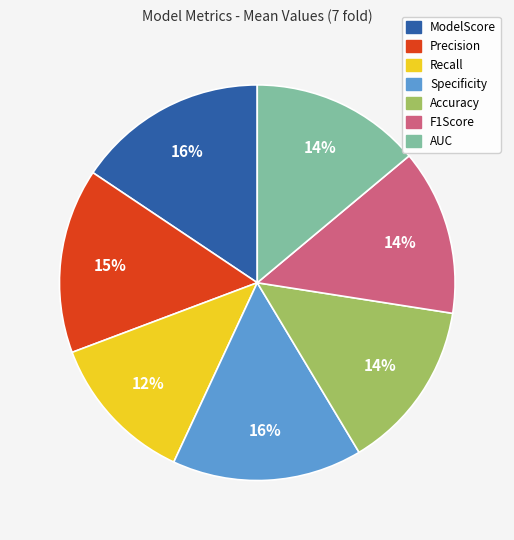

Is Accuracy the majority of the pie?

No